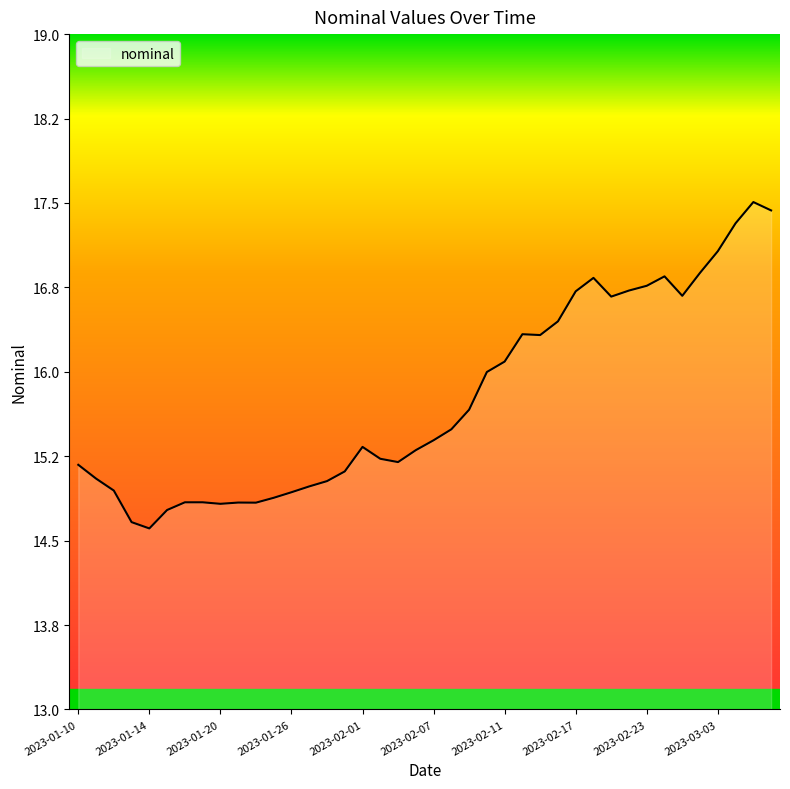

What is the smallest value displayed?

14.6